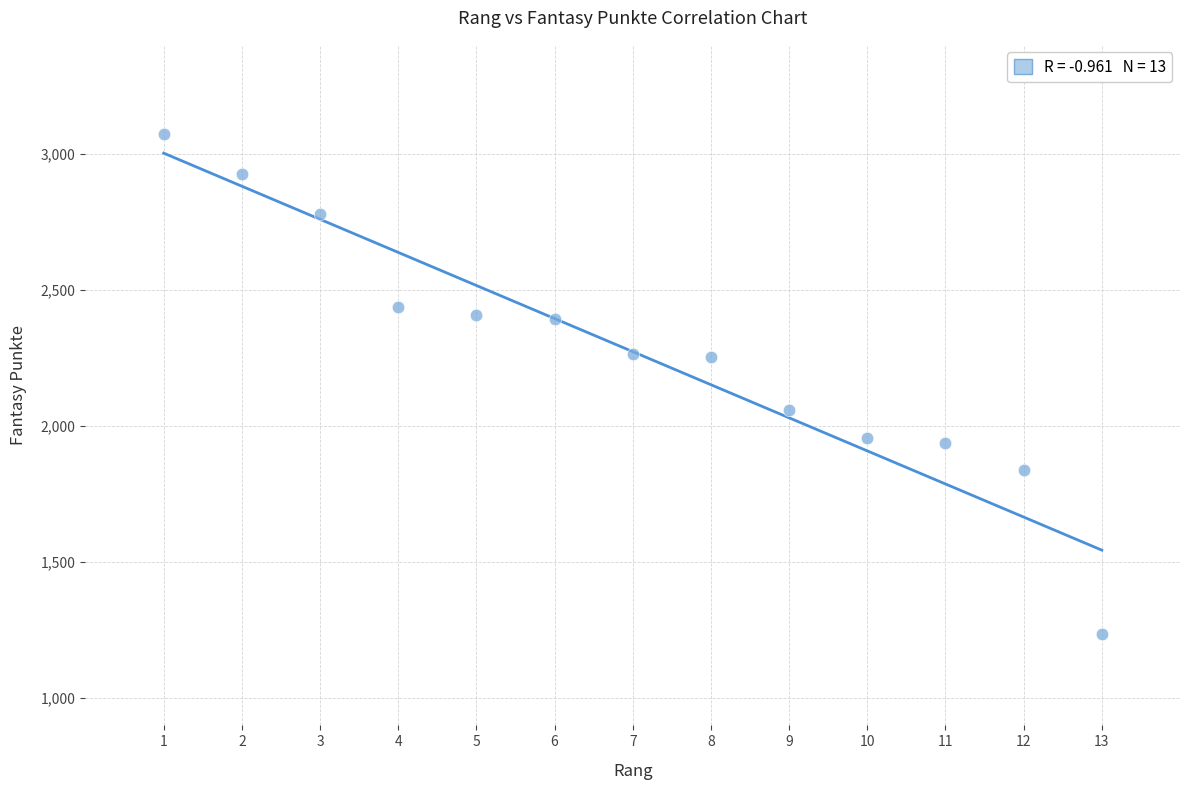

What is the range of X values (max minus min)?

12